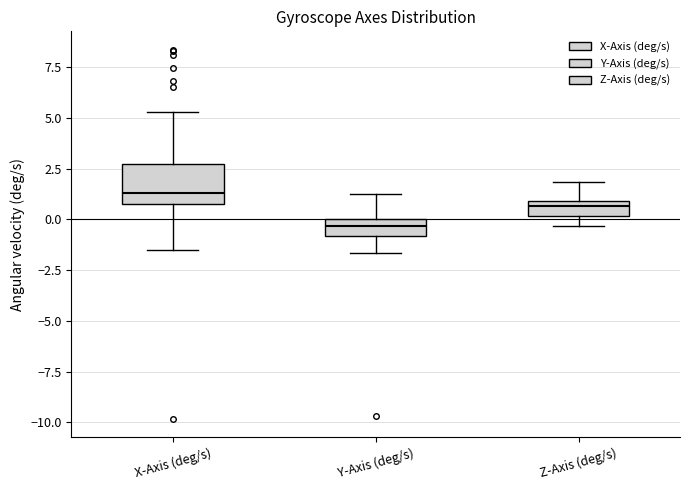

Which box is the tallest, from its lower edge to its upper edge?

X-Axis (deg/s)